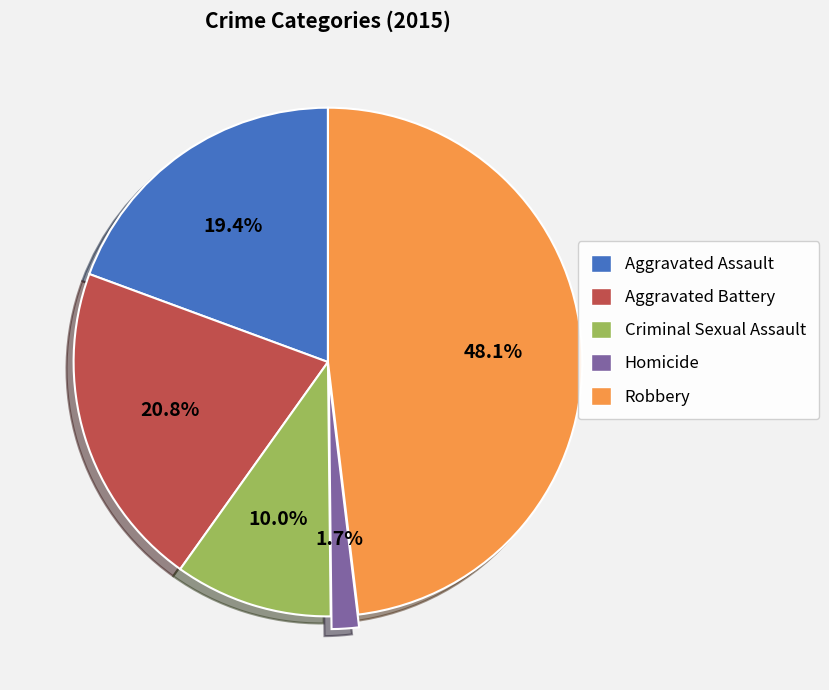

What percentage is the Aggravated Assault slice, to the nearest percent?

19%